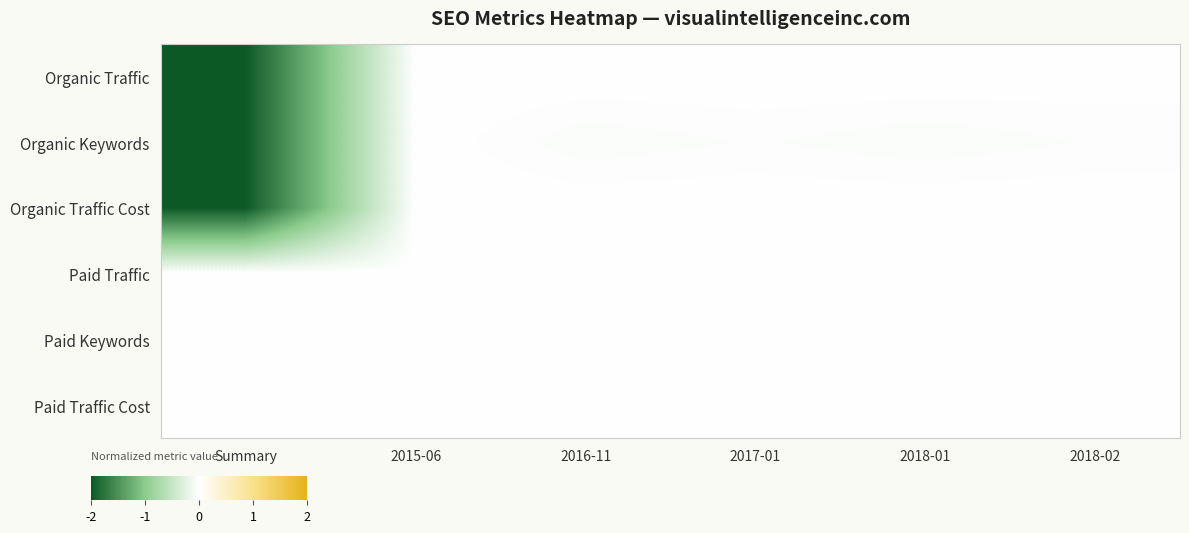

Reading left to right, transcribe all the data shown in this chart.

Organic Traffic: Summary=-2.0	2015-06=-0.0	2016-11=-0.0	2017-01=-0.0	2018-01=-0.0	2018-02=-0.0
Organic Keywords: Summary=-2.0	2015-06=-0.0	2016-11=-0.0	2017-01=-0.0	2018-01=-0.0	2018-02=-0.0
Organic Traffic Cost: Summary=-2.0	2015-06=-0.0	2016-11=-0.0	2017-01=-0.0	2018-01=-0.0	2018-02=-0.0
Paid Traffic: Summary=0.0	2015-06=0.0	2016-11=0.0	2017-01=0.0	2018-01=0.0	2018-02=0.0
Paid Keywords: Summary=0.0	2015-06=0.0	2016-11=0.0	2017-01=0.0	2018-01=0.0	2018-02=0.0
Paid Traffic Cost: Summary=0.0	2015-06=0.0	2016-11=0.0	2017-01=0.0	2018-01=0.0	2018-02=0.0